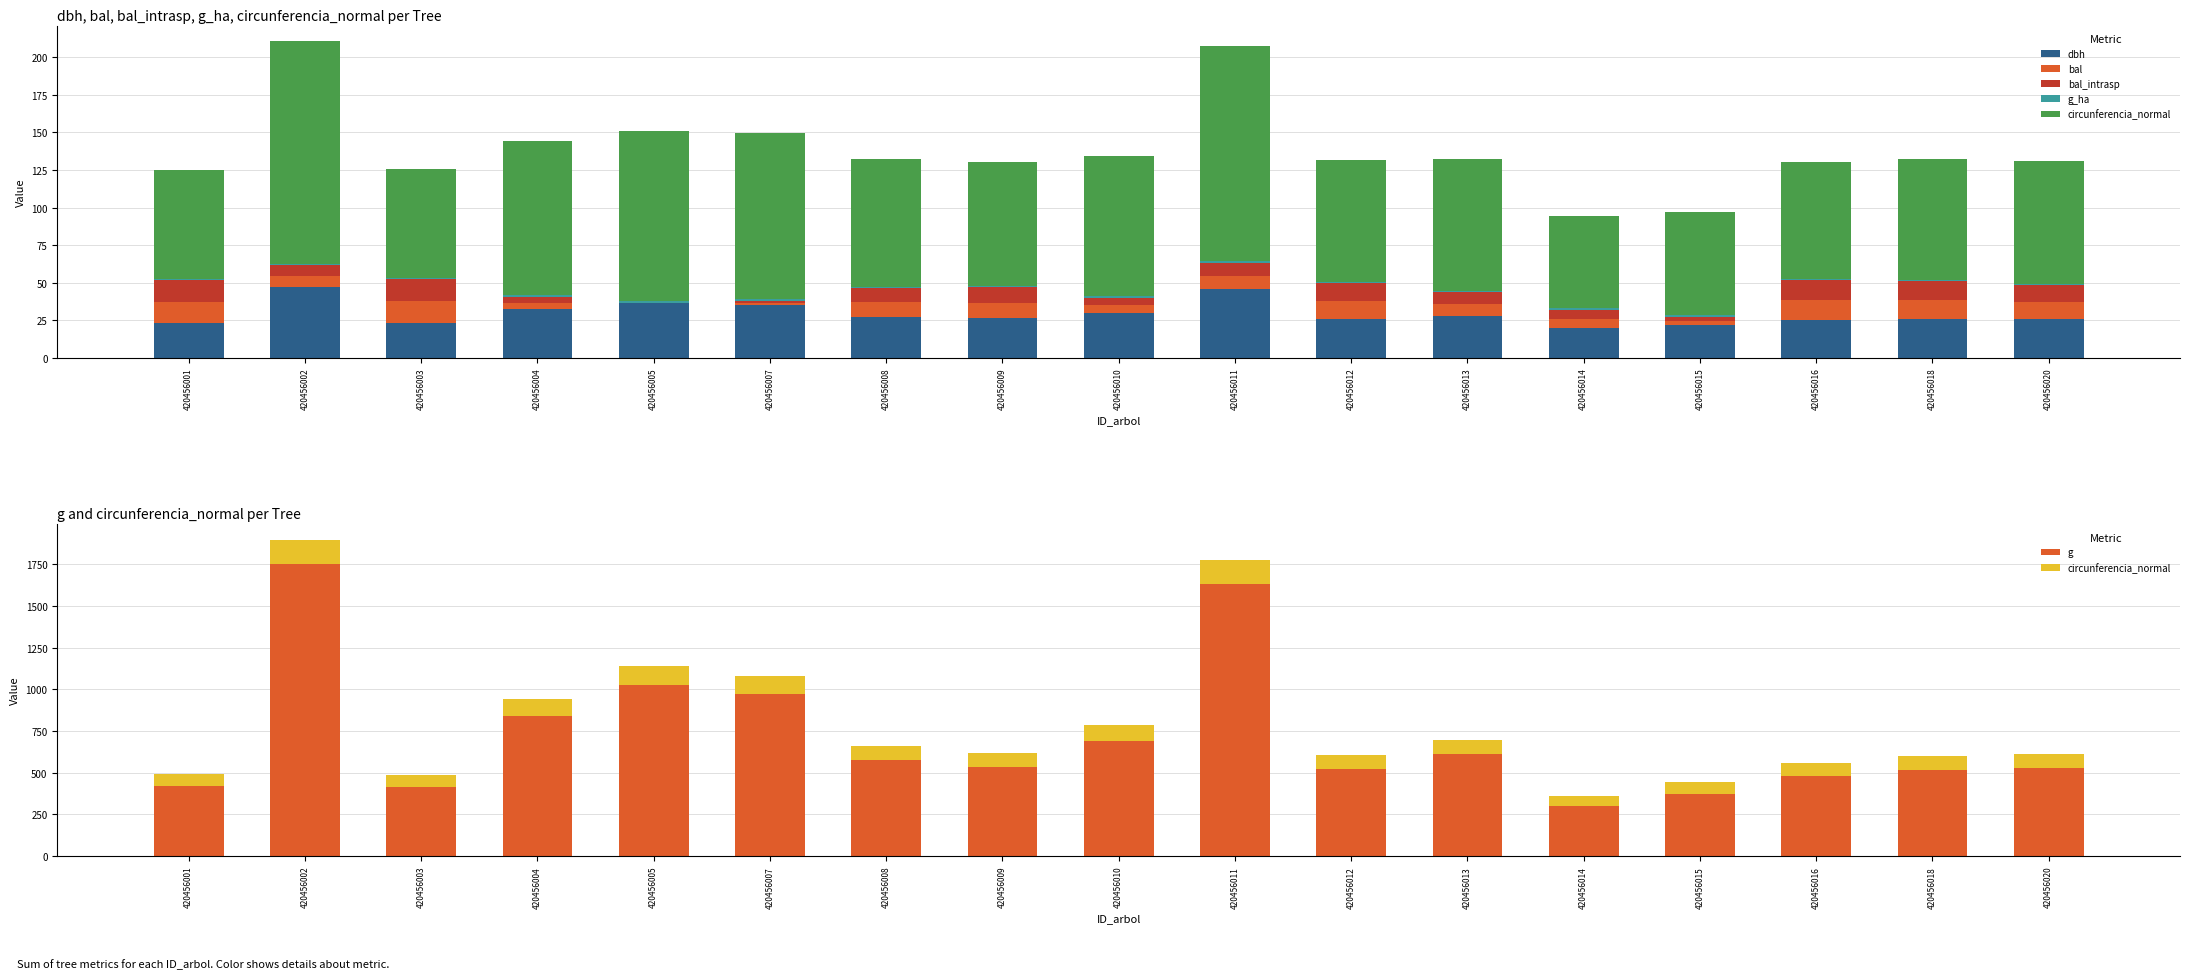

True or false: dbh has a value of 43.2 at 420456020.

False